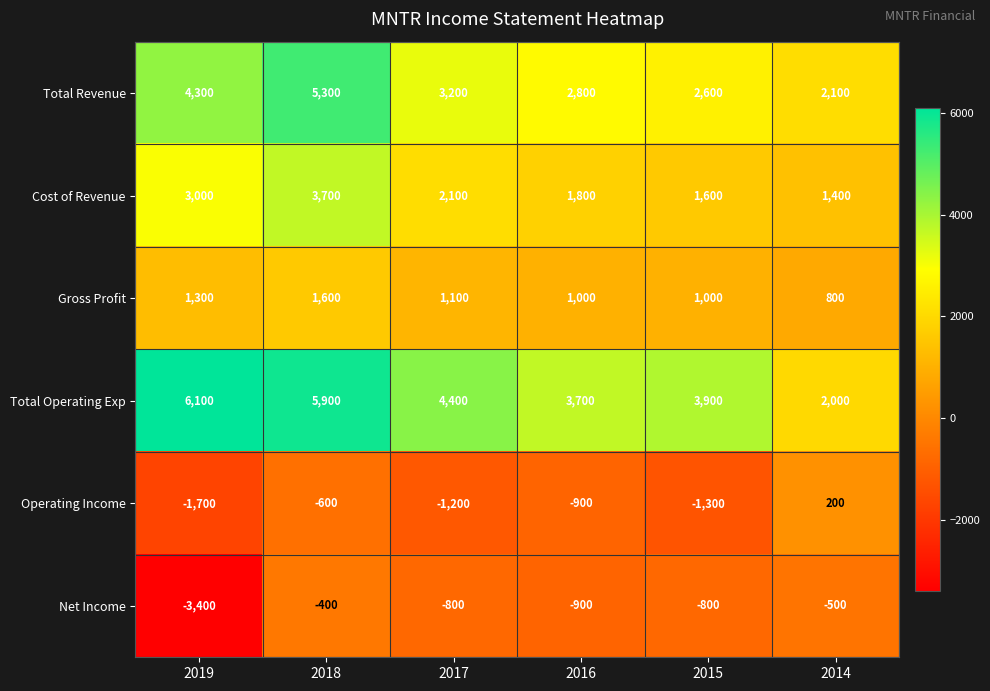

At how many categories does at least one series exceed 1798?

6